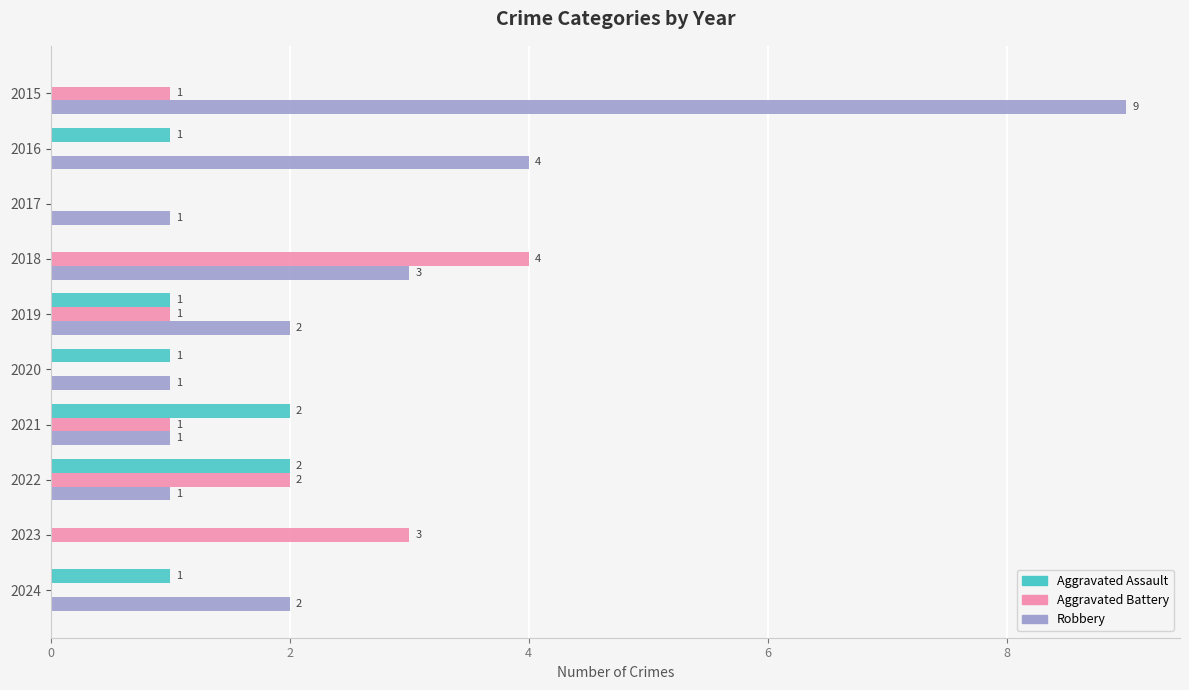

The value of Aggravated Battery at 2017 is 0. True or false?

True